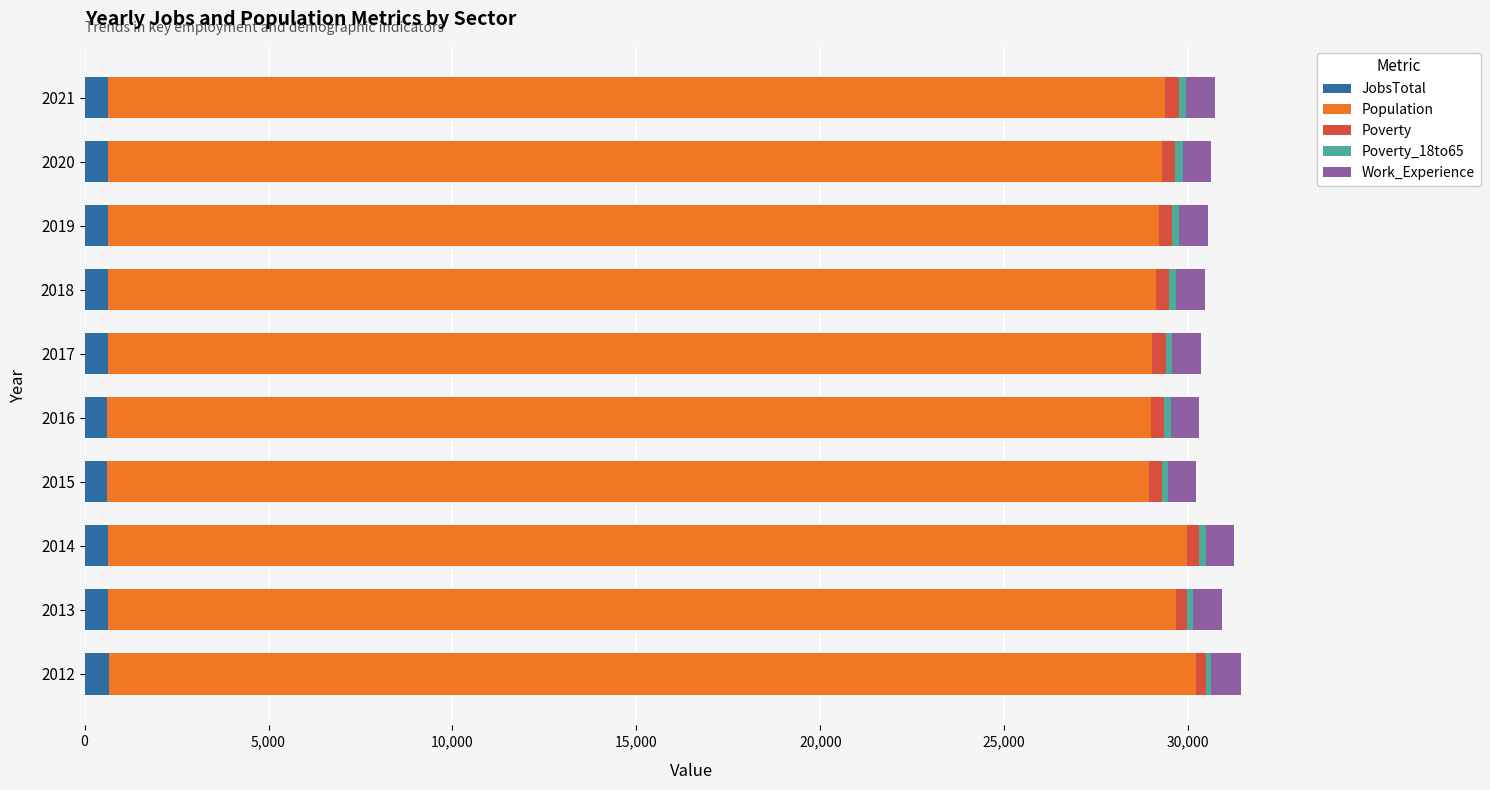

True or false: JobsTotal has a value of 633 at 2020.

True